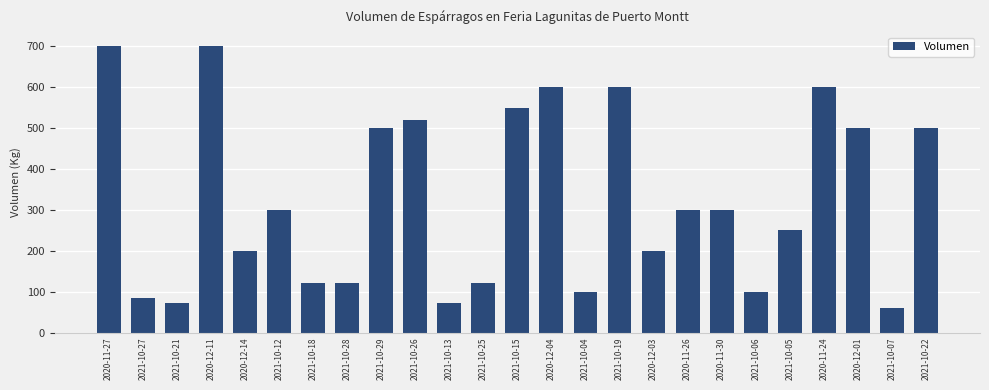

At which category does the chart reach its minimum across all series?

2021-10-07